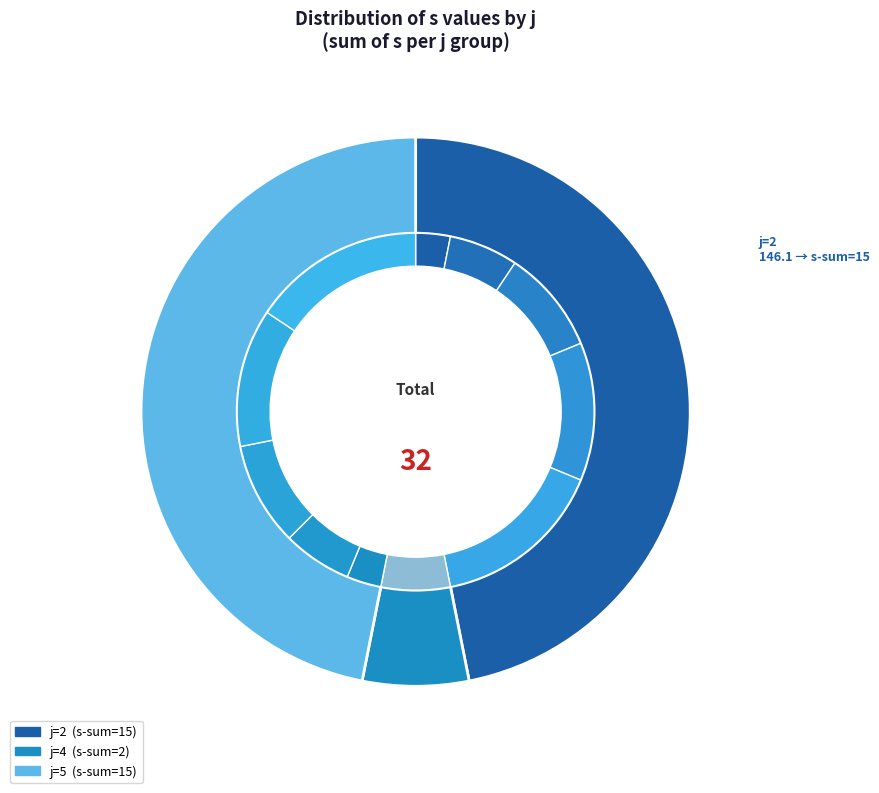

What percentage do j=5,s=4 and j=5,s=1 together represent?

15.6%